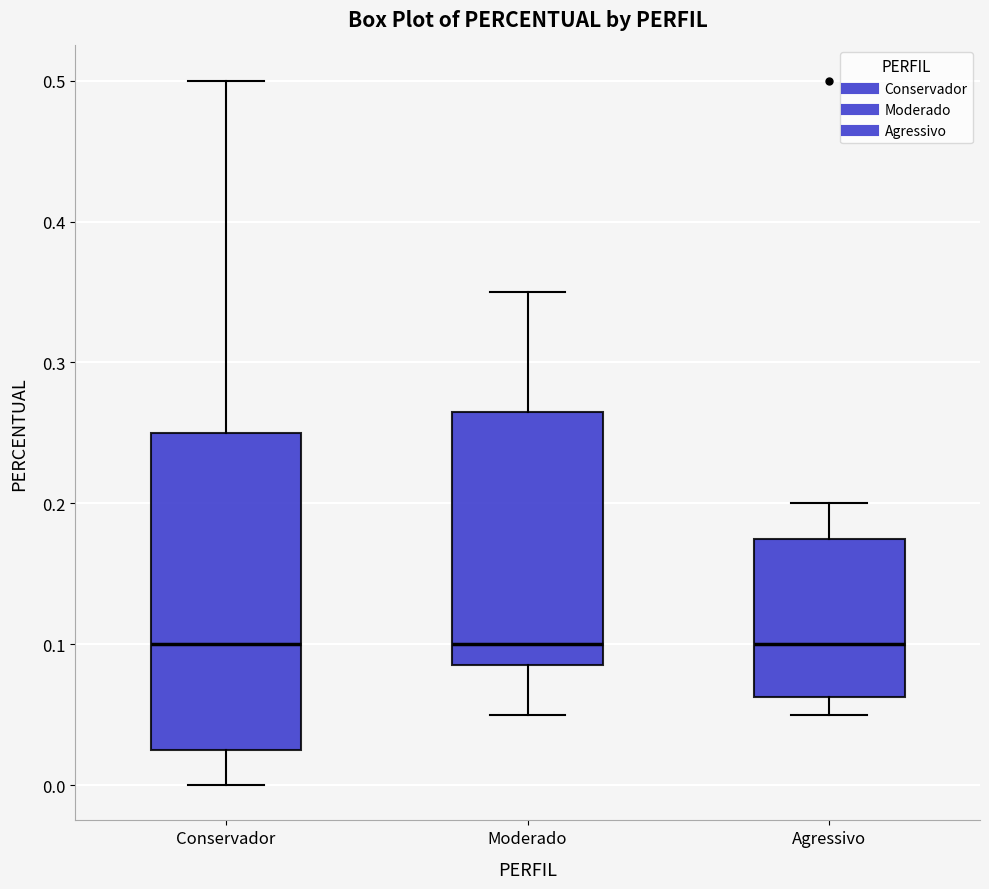

Reading left to right, transcribe this box plot: for each box, give where its median line is, the range the box spans, and where its two whiskers end, as read against the y-axis. The values are not printed on the chart, so give them approximately, as read against the axis.

Conservador: median 0.10, box 0.03 to 0.25, whiskers 0.00 to 0.50
Moderado: median 0.10, box 0.09 to 0.27, whiskers 0.05 to 0.35
Agressivo: median 0.10, box 0.06 to 0.18, whiskers 0.05 to 0.20